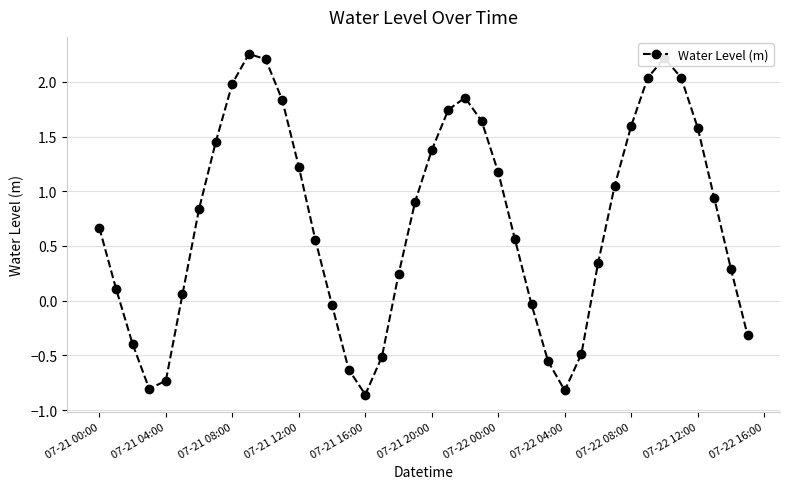

What is the value of the 13th point from the left?

1.2